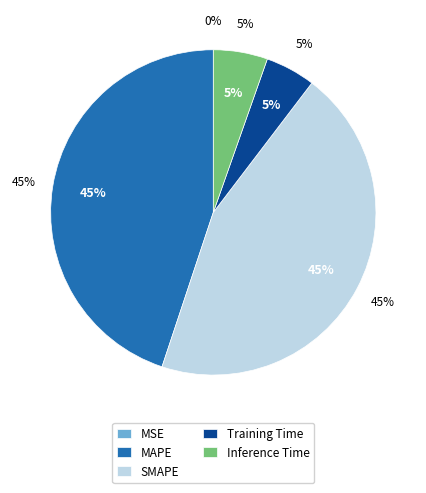

Combined, do SMAPE and Training Time account for over 50%?

No